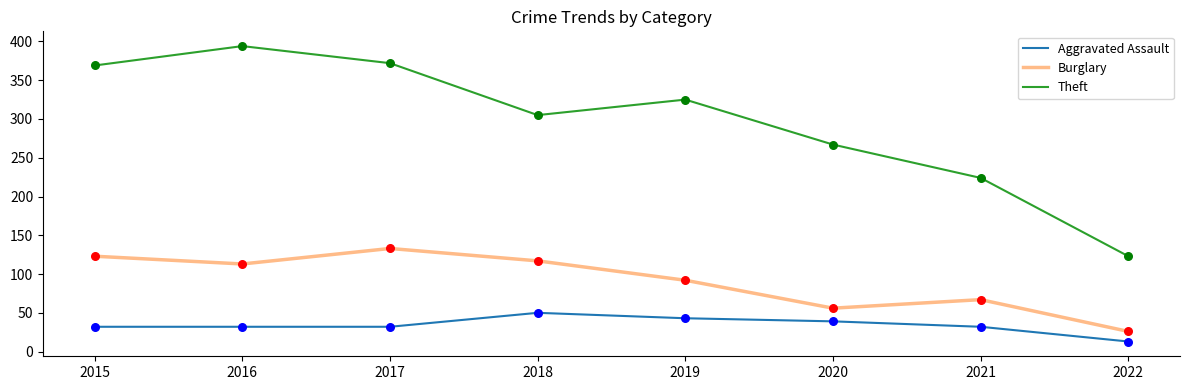

What is the spread (max minus min) of values at 2016?

362